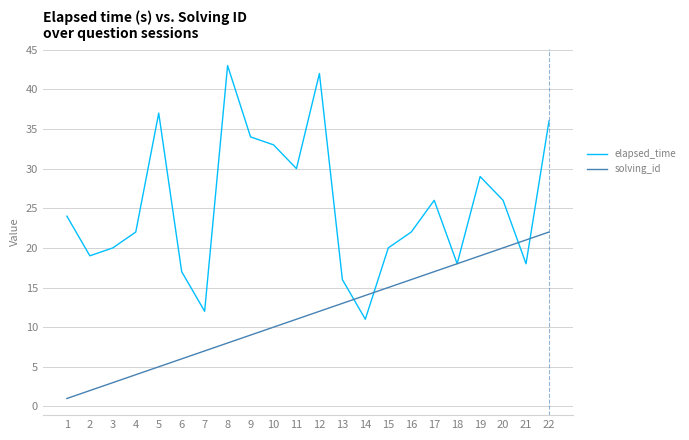

Reading left to right, extract all data points from this chart.

elapsed_time: 24	19	20	22	37	17	12	43	34	33	30	42	16	11	20	22	26	18	29	26	18	36
solving_id: 1	2	3	4	5	6	7	8	9	10	11	12	13	14	15	16	17	18	19	20	21	22